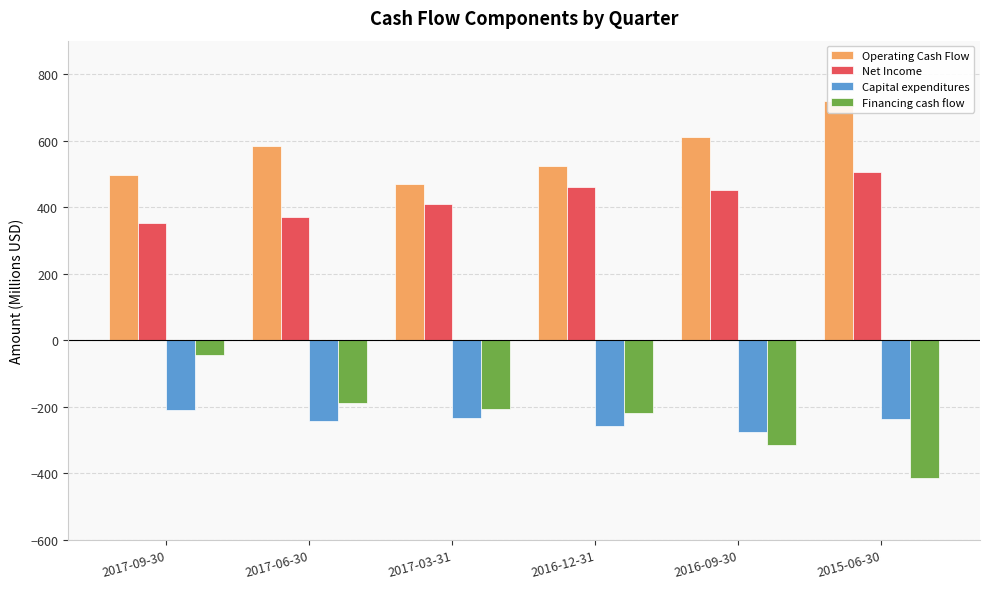

What is the label of the 2nd bar from the right?

2016-09-30